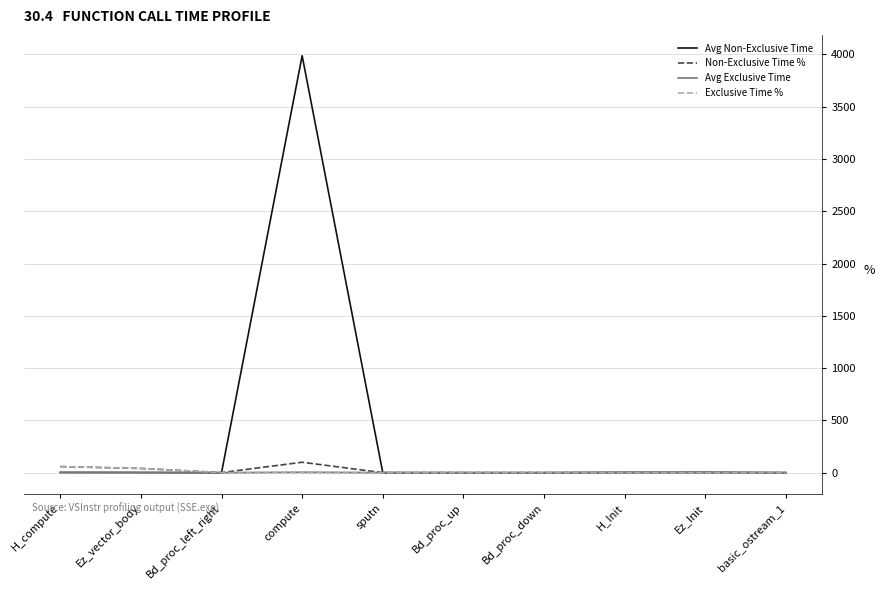

How many distinct data groups are displayed?

4